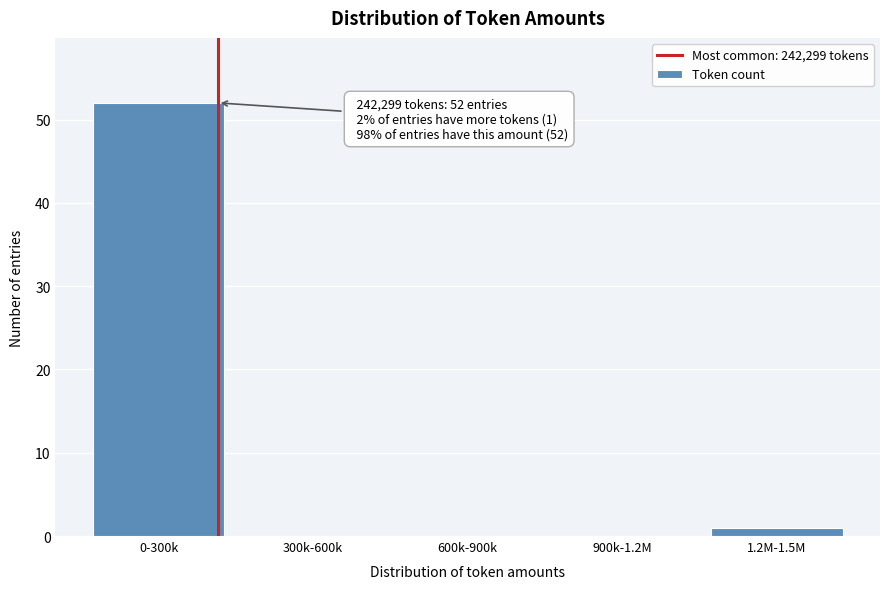

Reading left to right, what are all the values shown in this chart?

0-300k=52	300k-600k=0	600k-900k=0	900k-1.2M=0	1.2M-1.5M=1